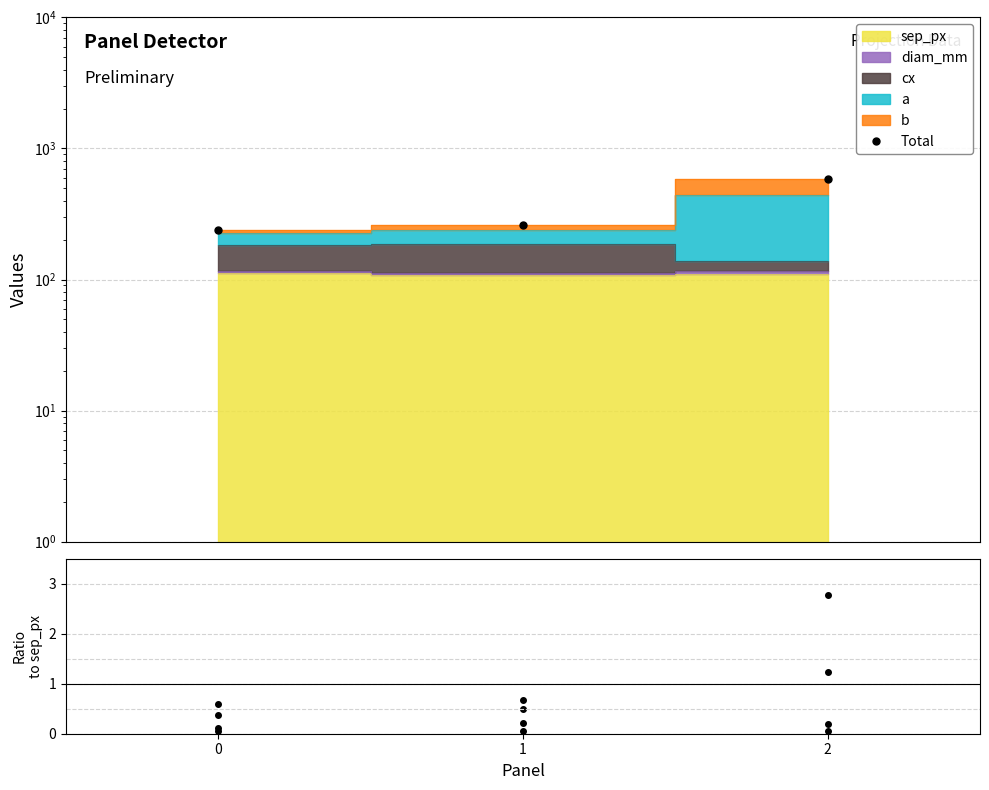

How many lines are shown in the chart?

1